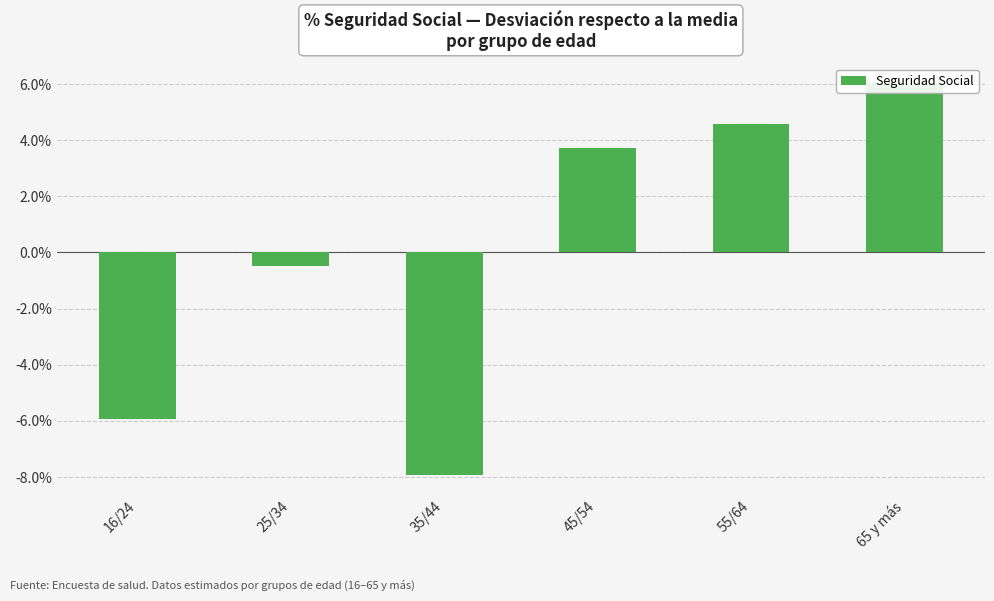

How many bars are there in total?

6